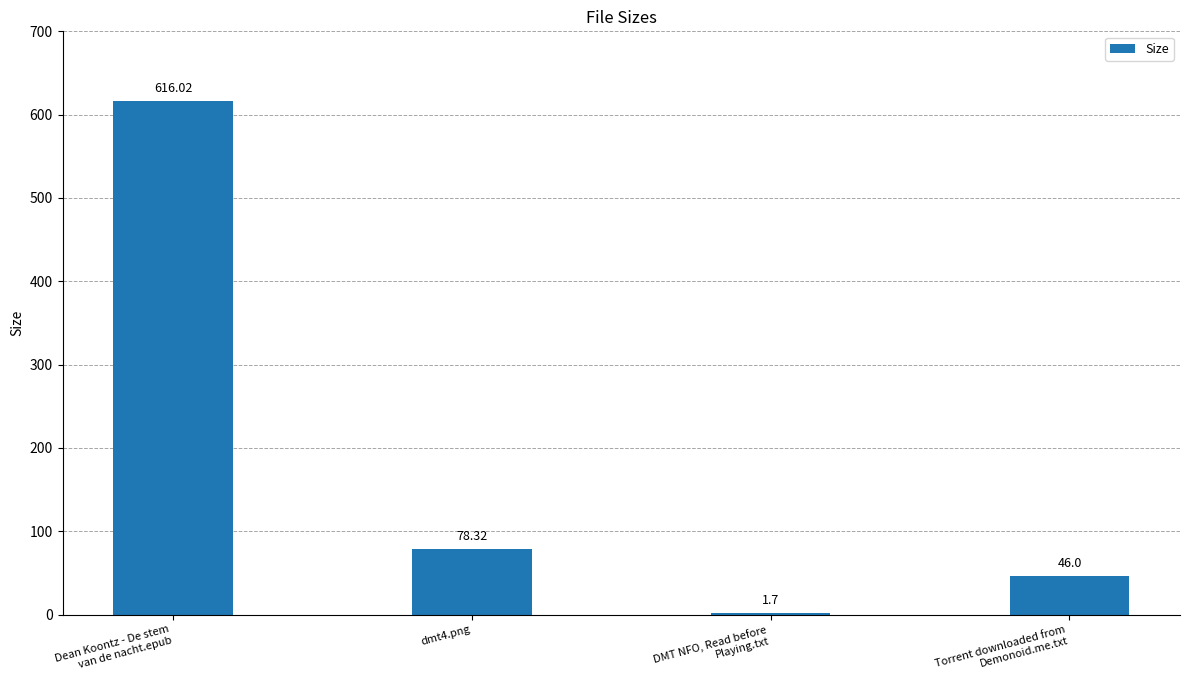

Between Torrent downloaded from
Demonoid.me.txt and DMT NFO, Read before
Playing.txt, which is larger?

Torrent downloaded from
Demonoid.me.txt